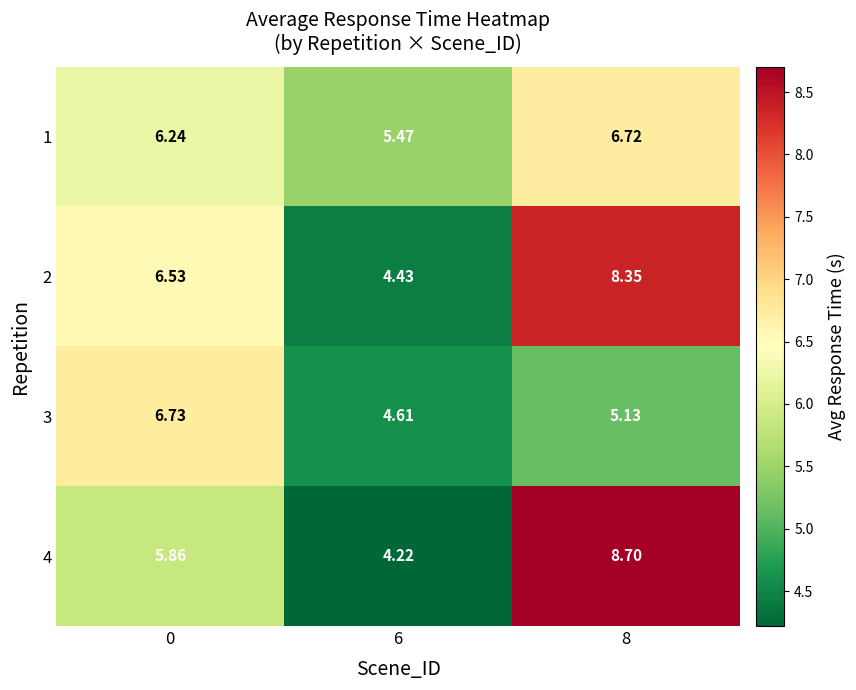

Is the value of 4 at 6 greater than the value of 1 at 6?

No